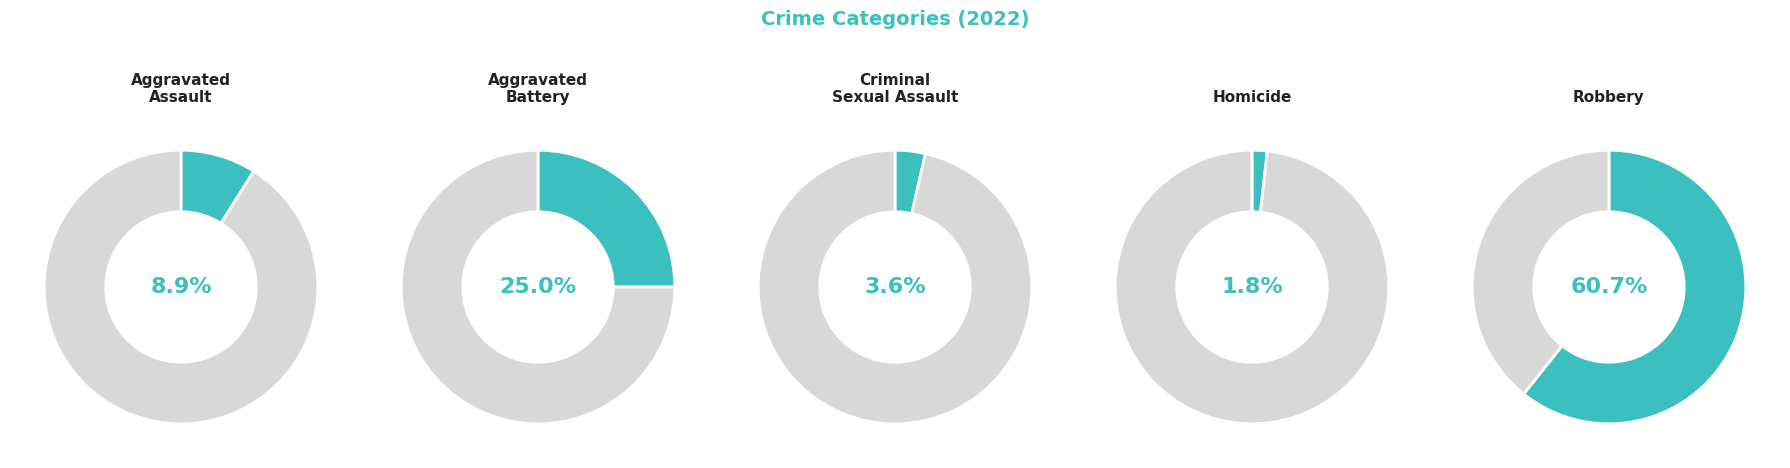

Which slice is the smallest?

Homicide